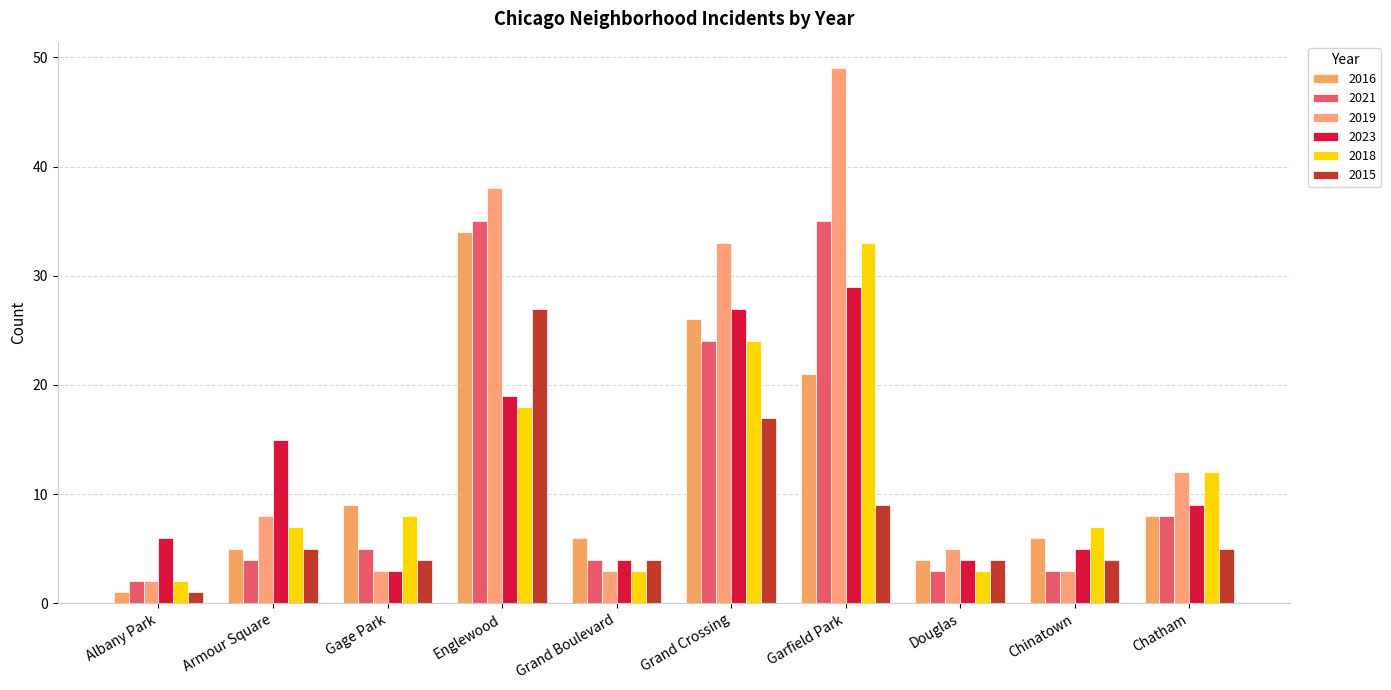

What is the label of the 2nd bar from the left?

Armour Square